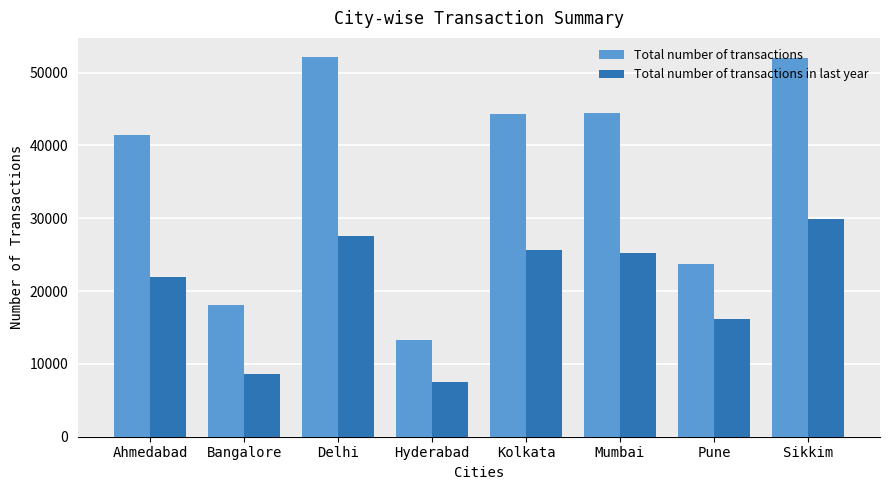

How many data points in Total number of transactions are less than 44296?

4